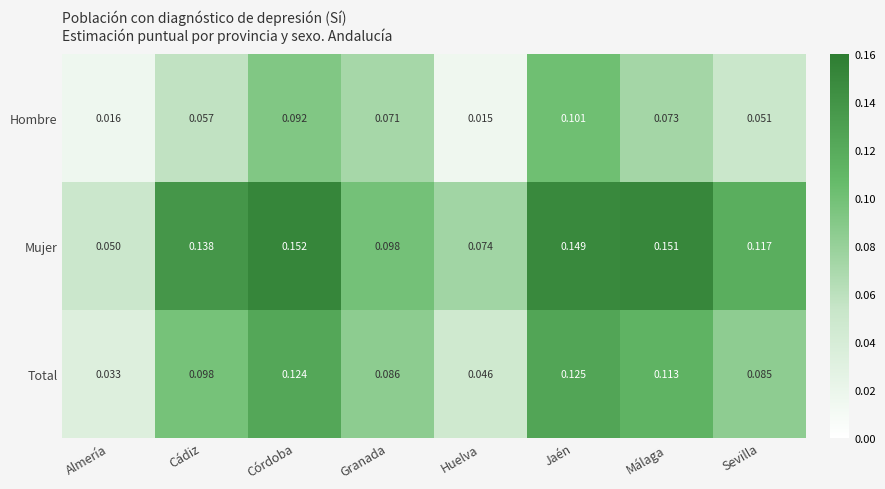

Where is Mujer nearest to the value 0?

Almería